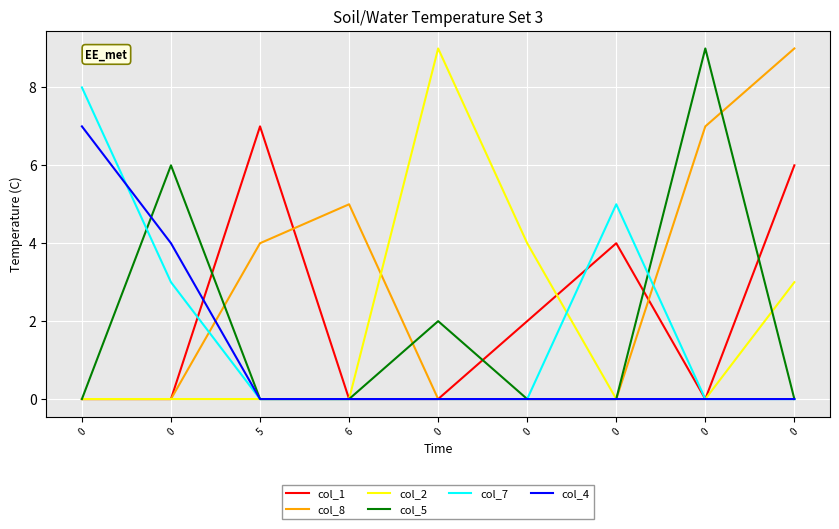

How many lines are shown in the chart?

6